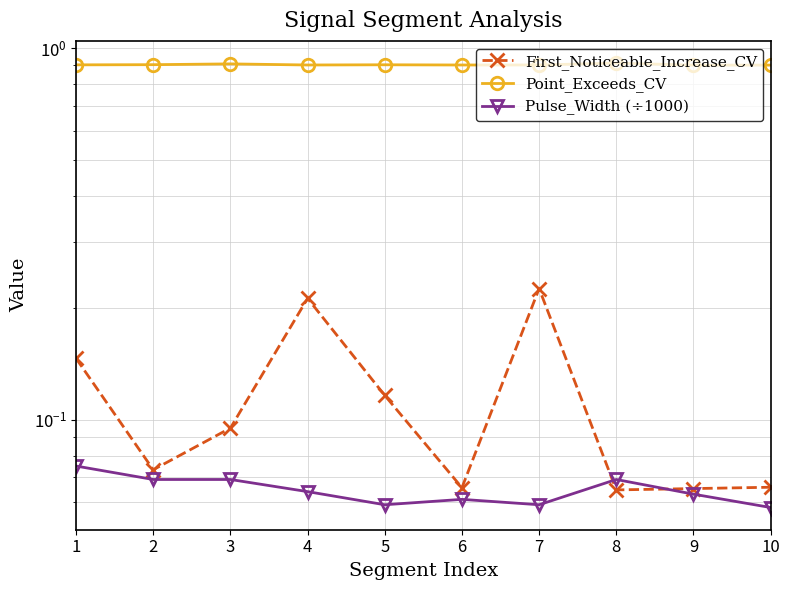

Reading left to right, transcribe all the data shown in this chart.

First_Noticeable_Increase_CV: 0.1	0.1	0.1	0.2	0.1	0.1	0.2	0.1	0.1	0.1
Point_Exceeds_CV: 0.9	0.9	0.9	0.9	0.9	0.9	0.9	0.9	0.9	0.9
Pulse_Width (÷1000): 0.1	0.1	0.1	0.1	0.1	0.1	0.1	0.1	0.1	0.1